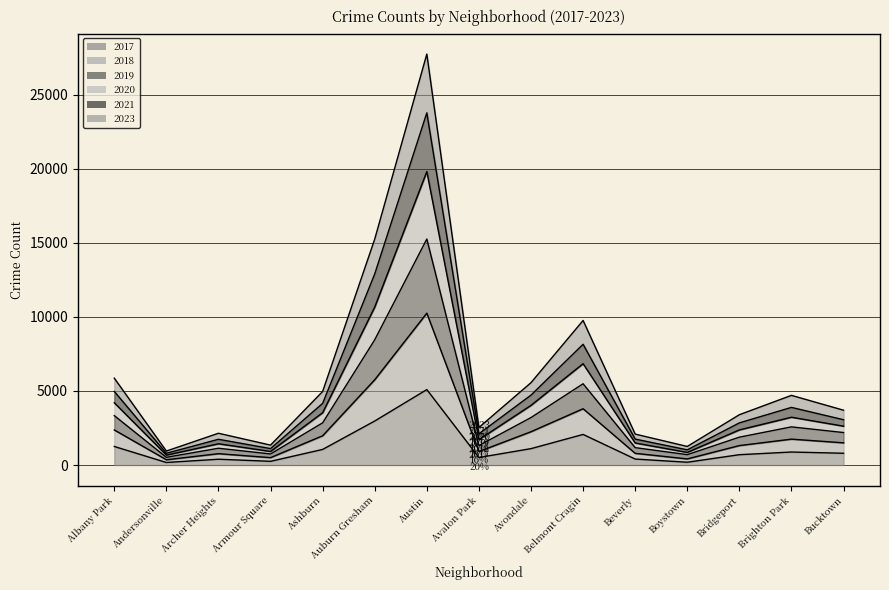

How many lines are shown in the chart?

6